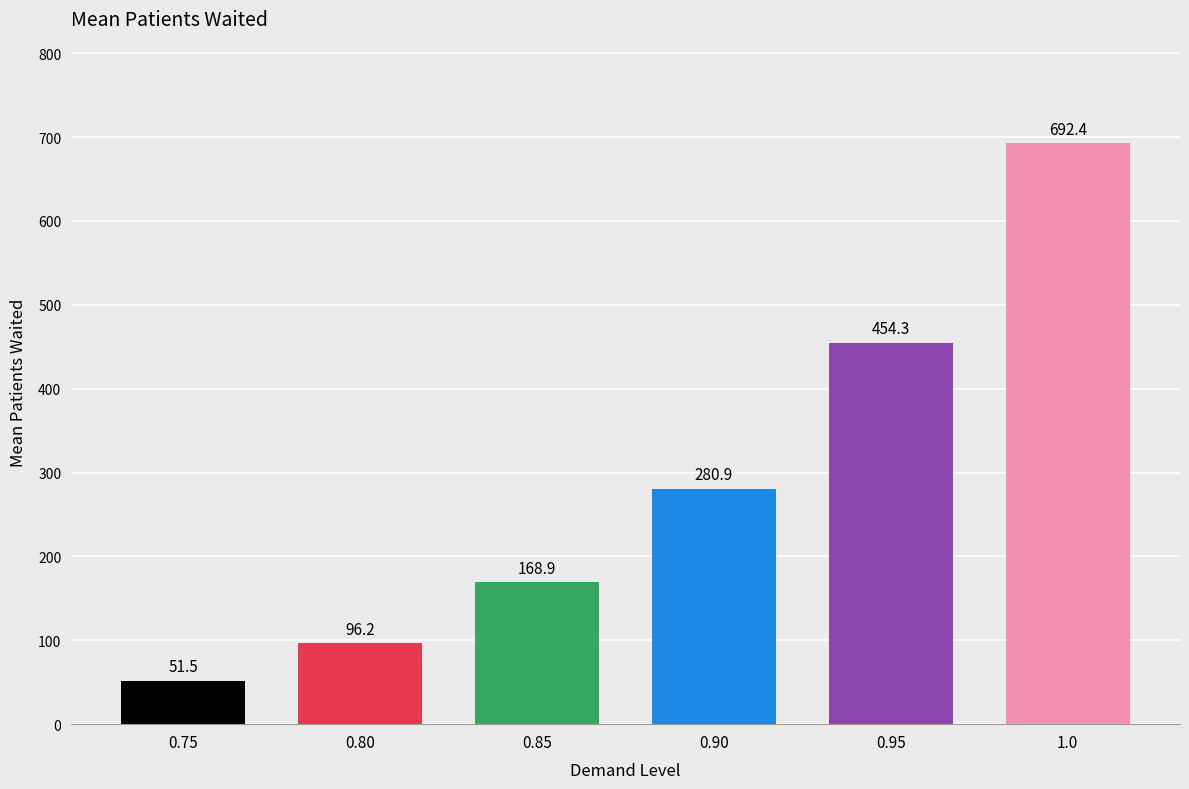

What is the difference between the maximum and minimum values?

640.9